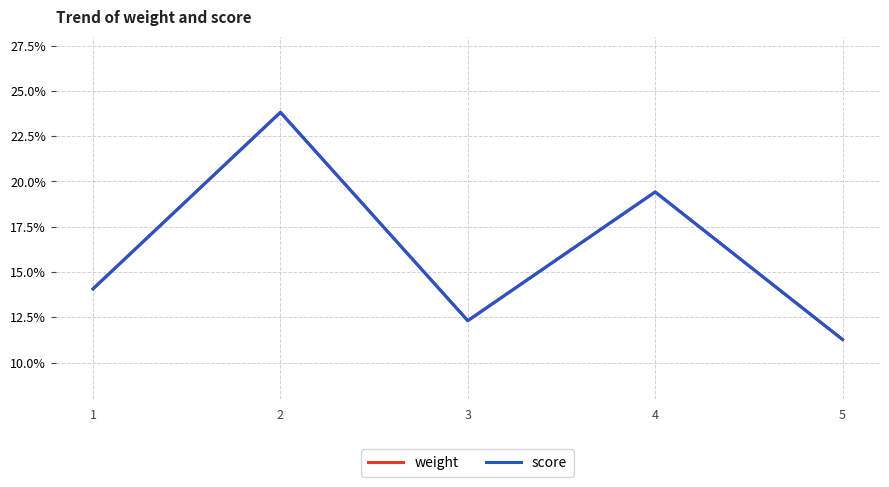

What is the value of the score point at the 5th from the left?

11.3